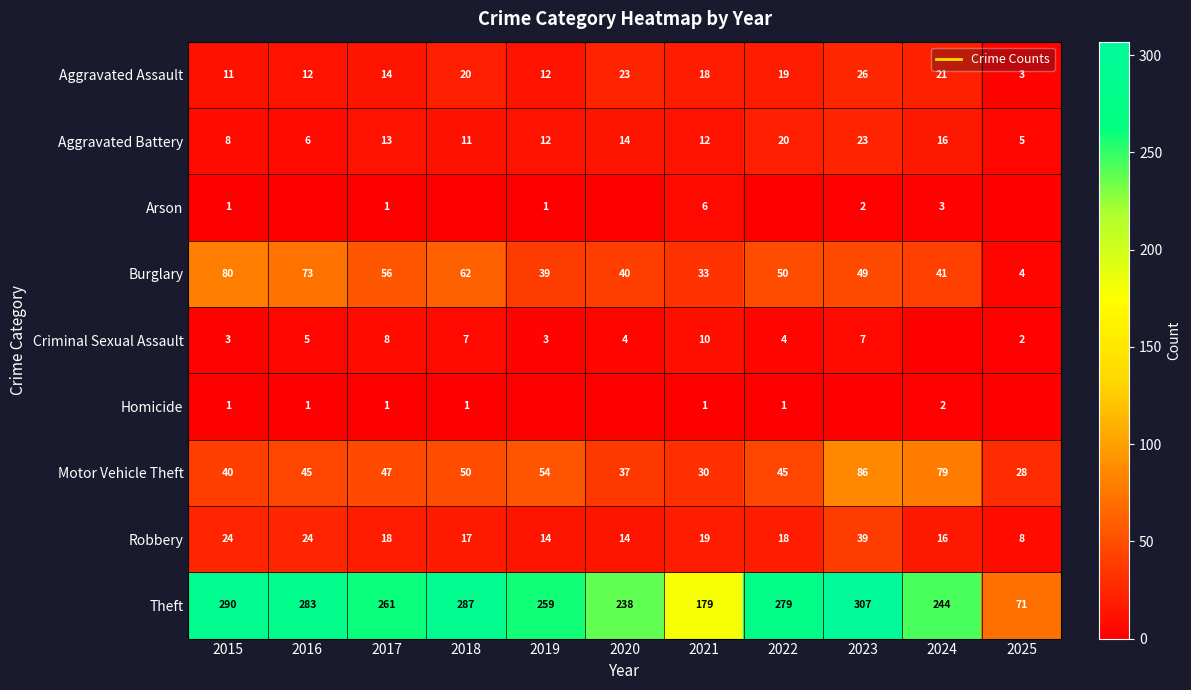

At which category is the sum across all series the highest?

2023